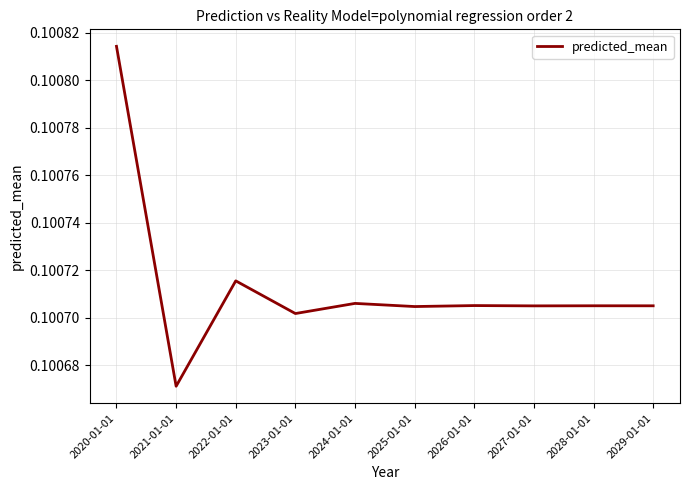

At which category does the chart reach its peak across all series?

2020-01-01